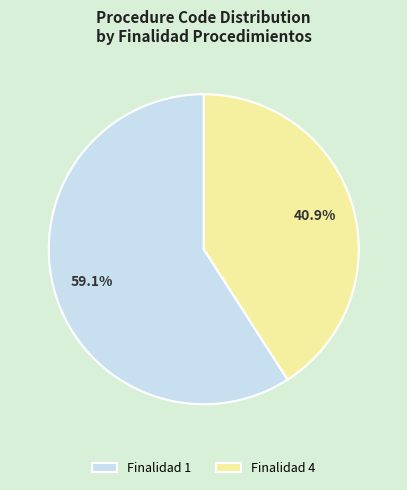

Combined, do Finalidad 1 and Finalidad 4 account for over 50%?

Yes